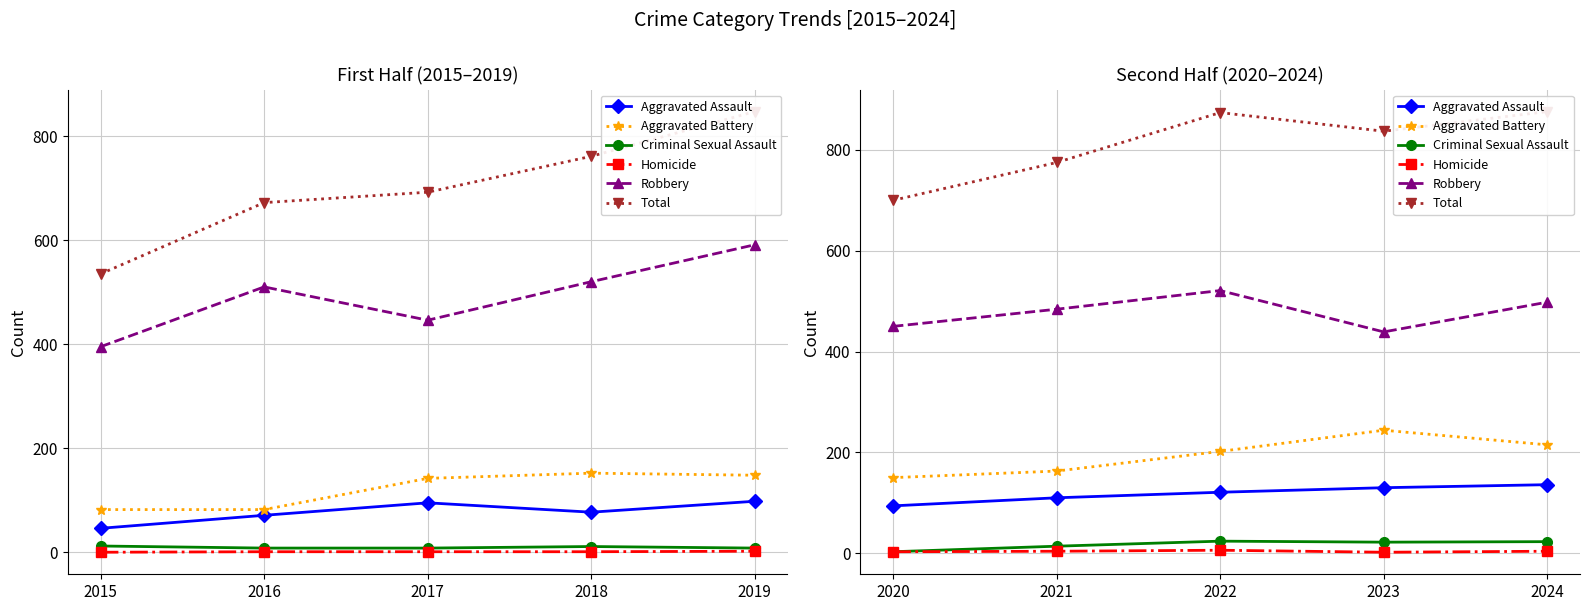

Between 2023 and 2024, which series saw the biggest shift?

Robbery